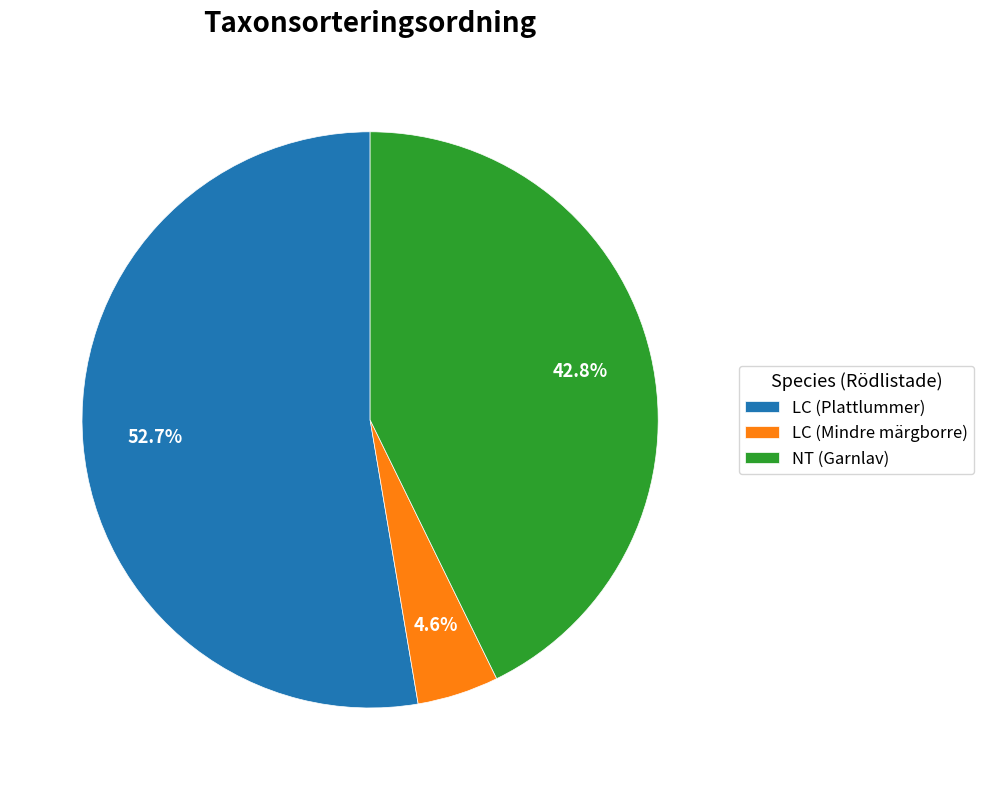

To the nearest percent, what is the difference between the largest and smallest slice percentages?

48%